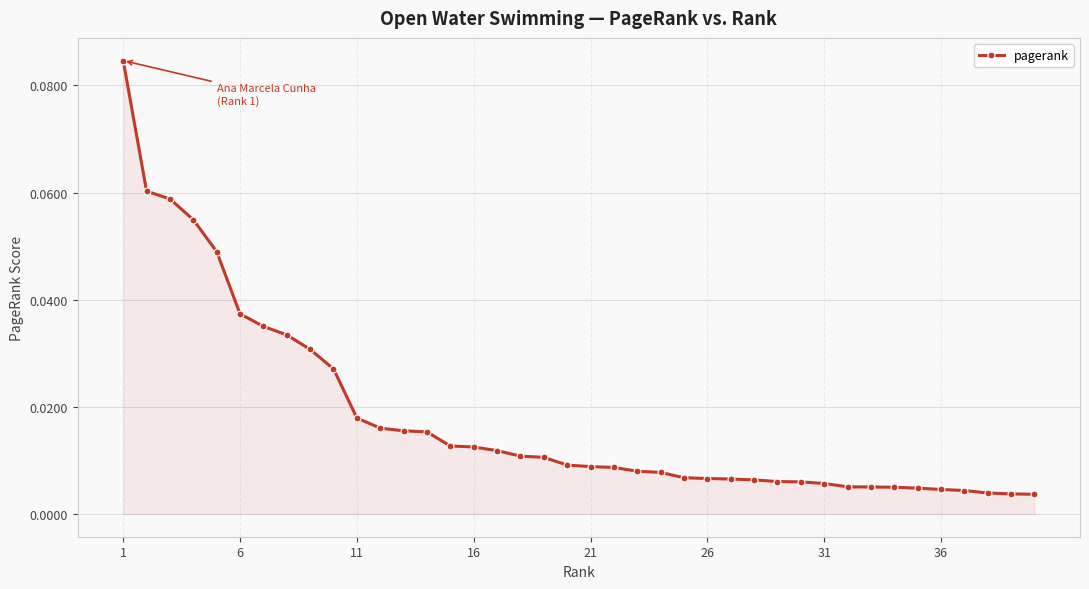

What is the sum of all values?

0.7